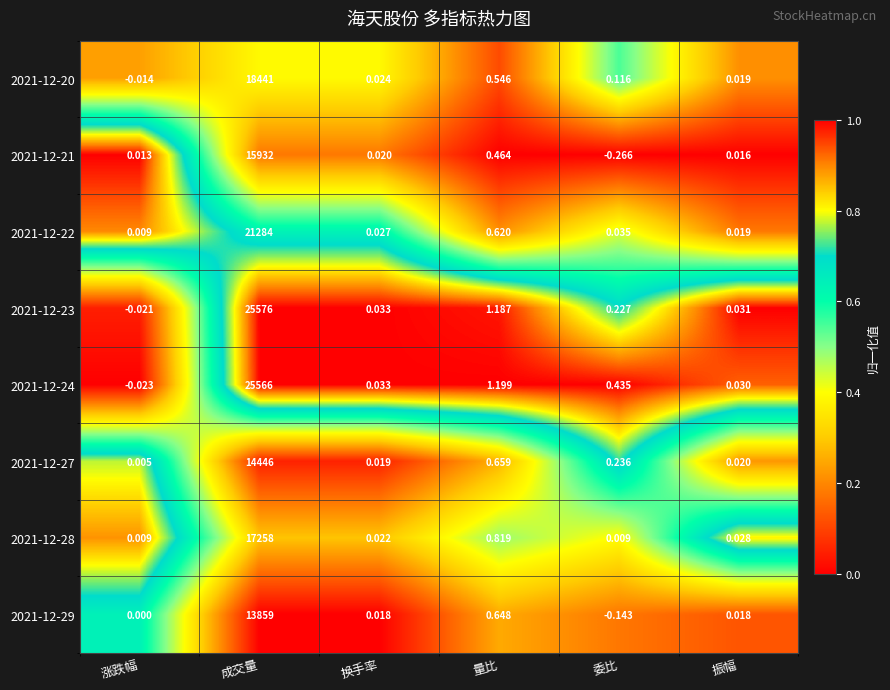

How many data points does each series have?

6